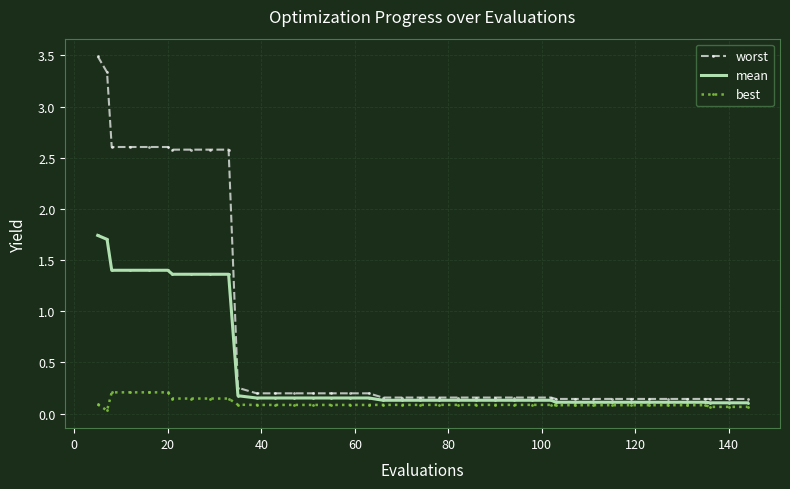

How many data points does each series have?

40